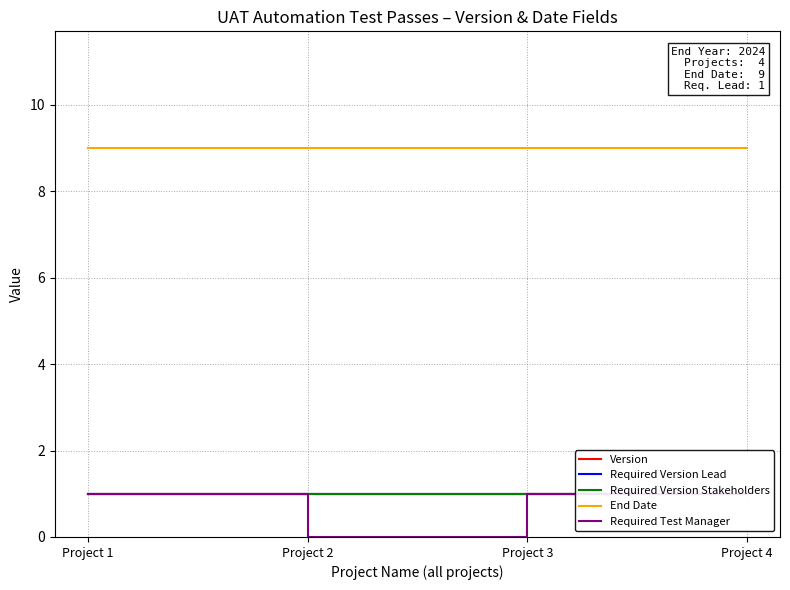

Which series changed the most between Project 1 and Project 2?

Required Test Manager